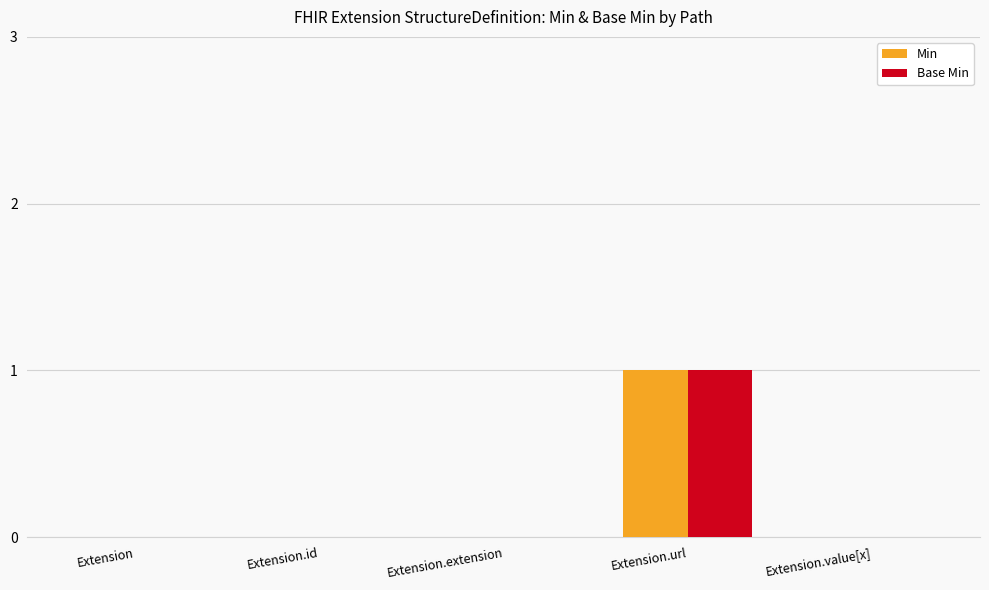

What are all the series names shown in the legend?

Min, Base Min